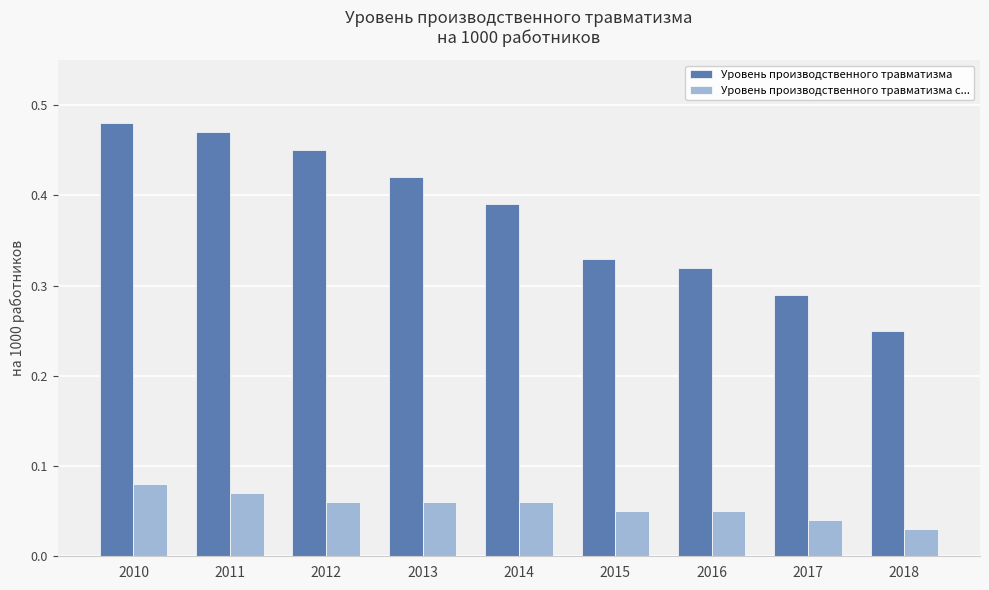

The Уровень производственного травматизма с... series shows 0.0 at 2016. True or false?

False